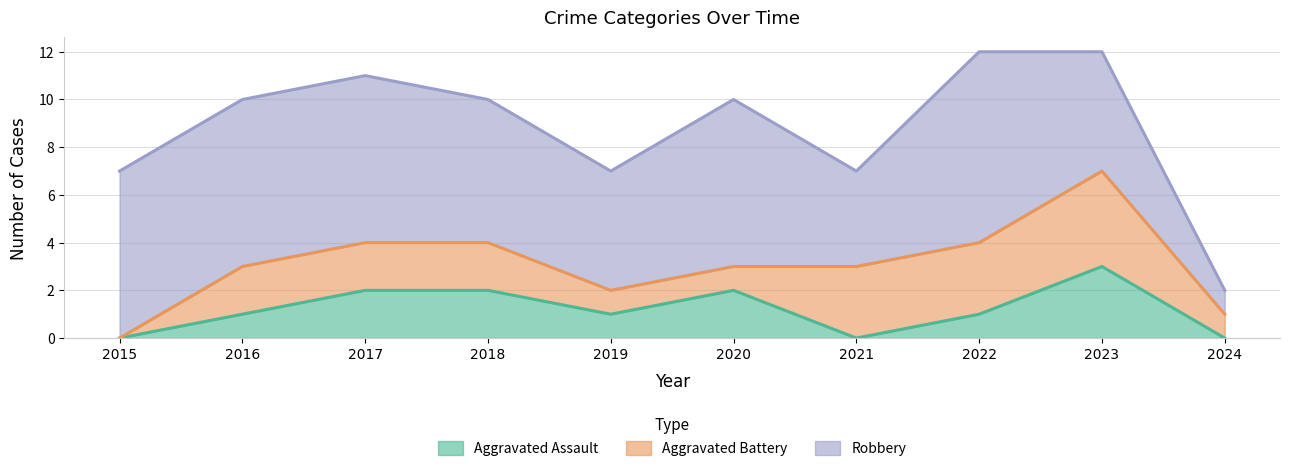

How many lines are shown in the chart?

3